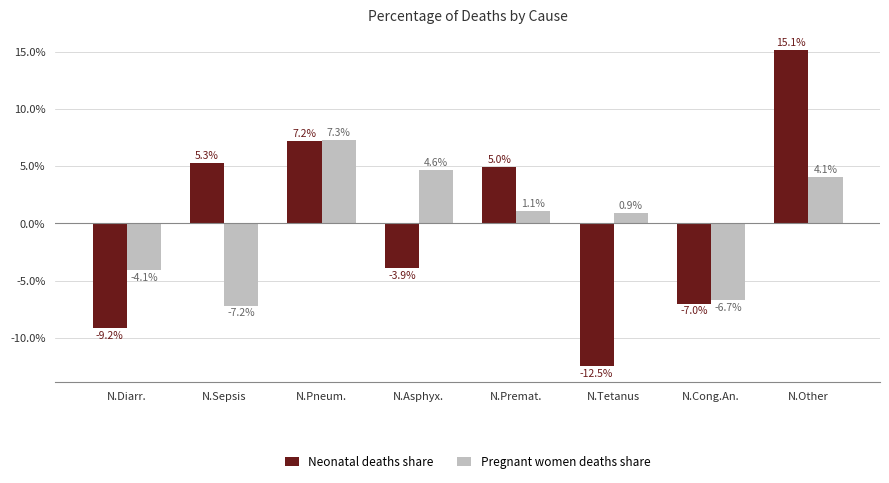

What are all the series names shown in the legend?

Neonatal deaths share, Pregnant women deaths share